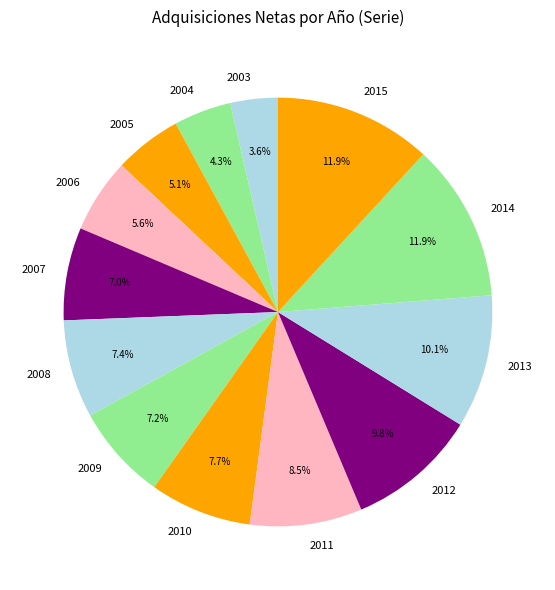

Combined, what portion of the pie is 2010 and 2014?

19.6%